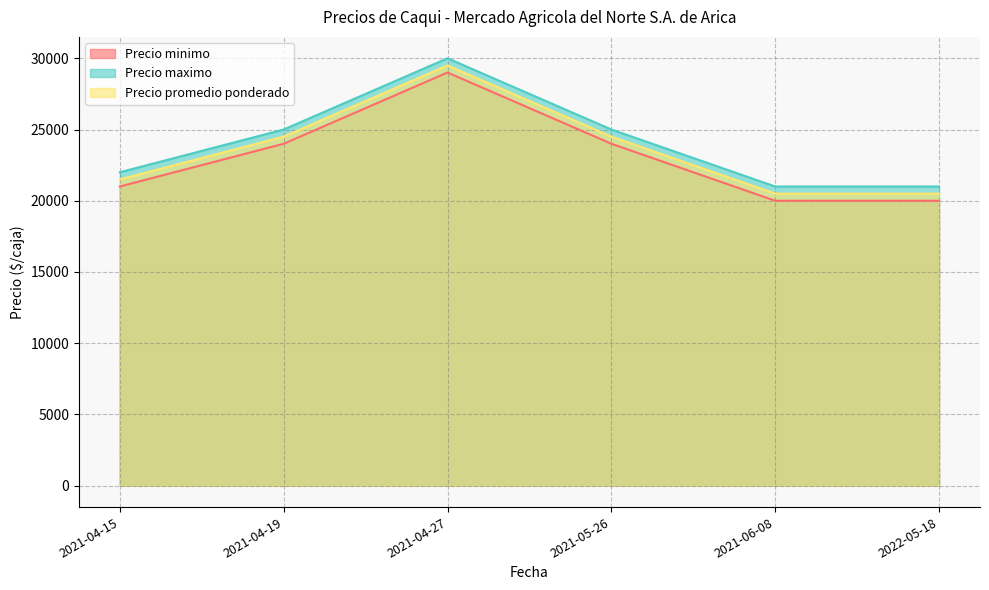

How many interior local peaks does the Precio minimo series have?

1